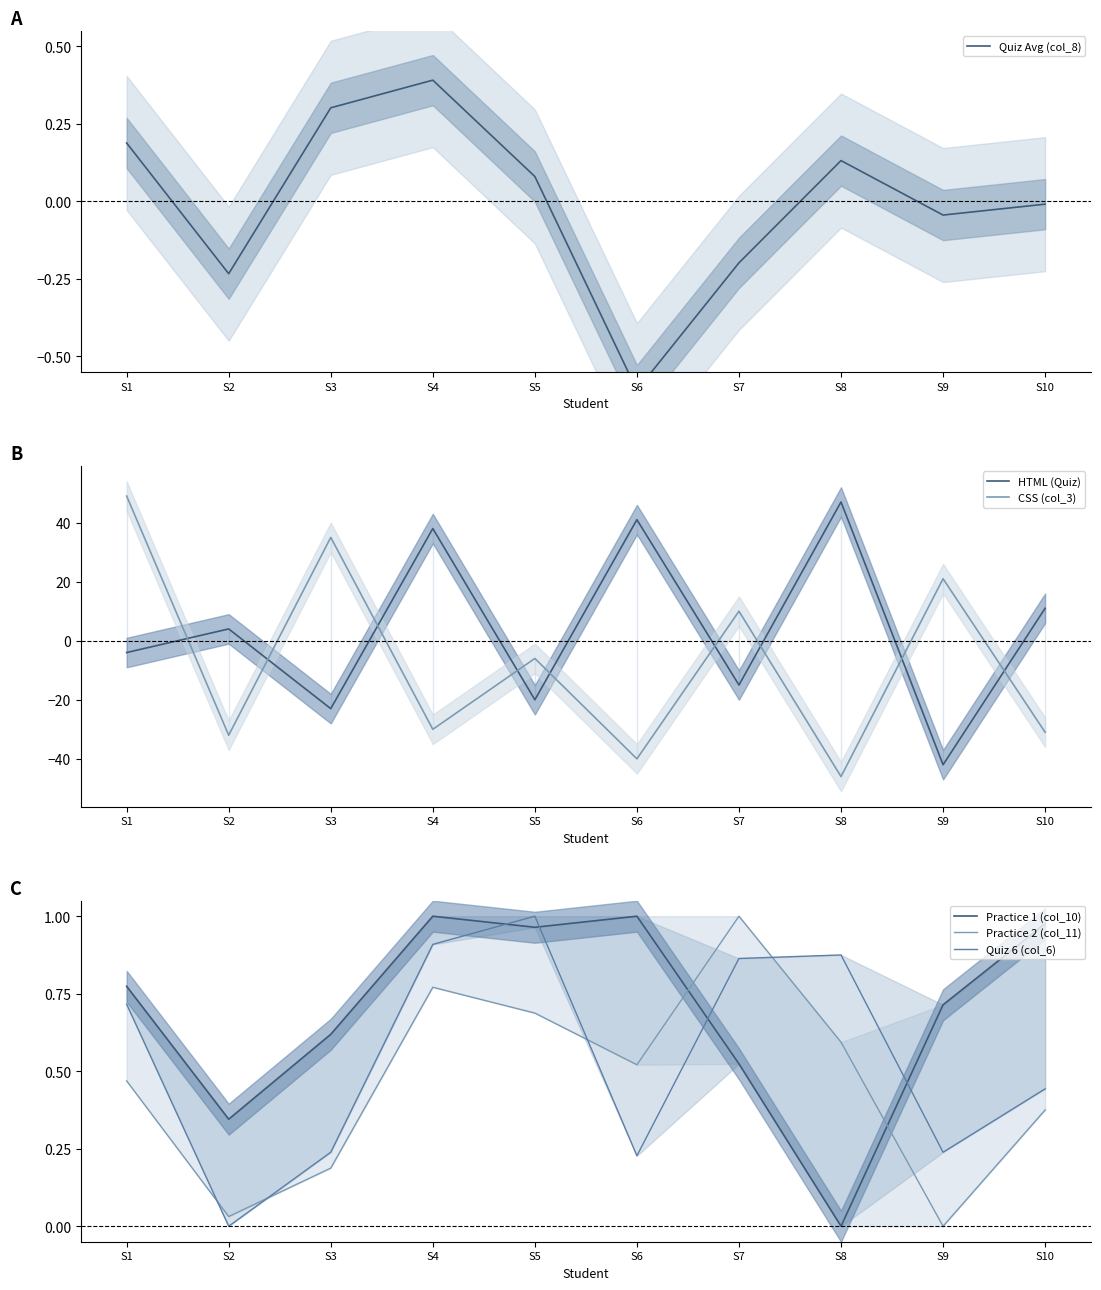

After their last crossing, which series has the higher values: CSS (col_3) or Practice 2 (col_11)?

Practice 2 (col_11)